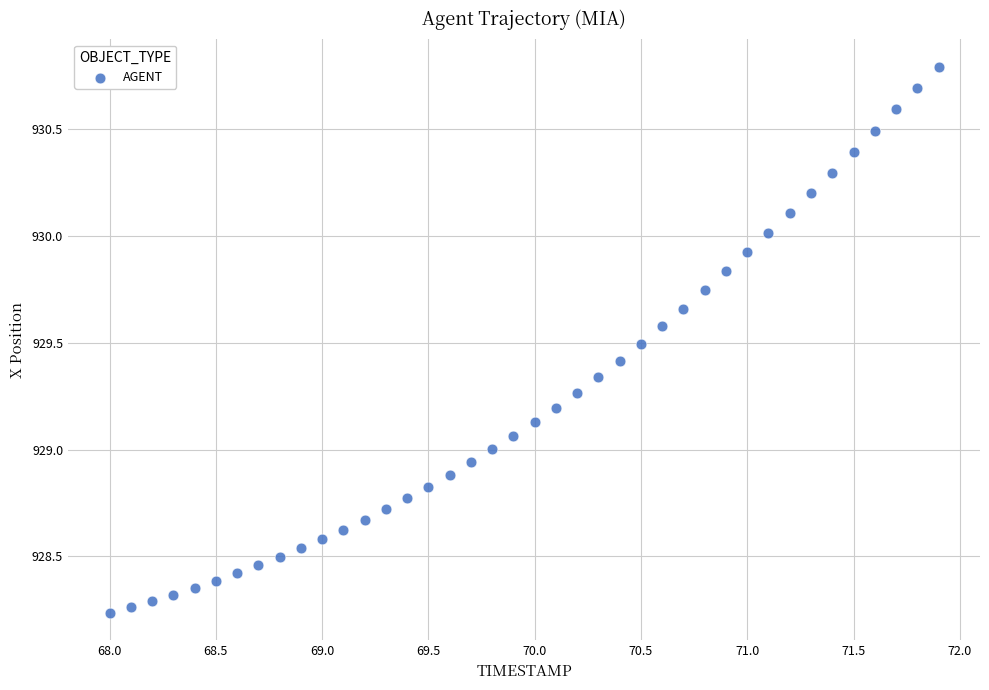

What is the range of Y values (max minus min)?

2.6